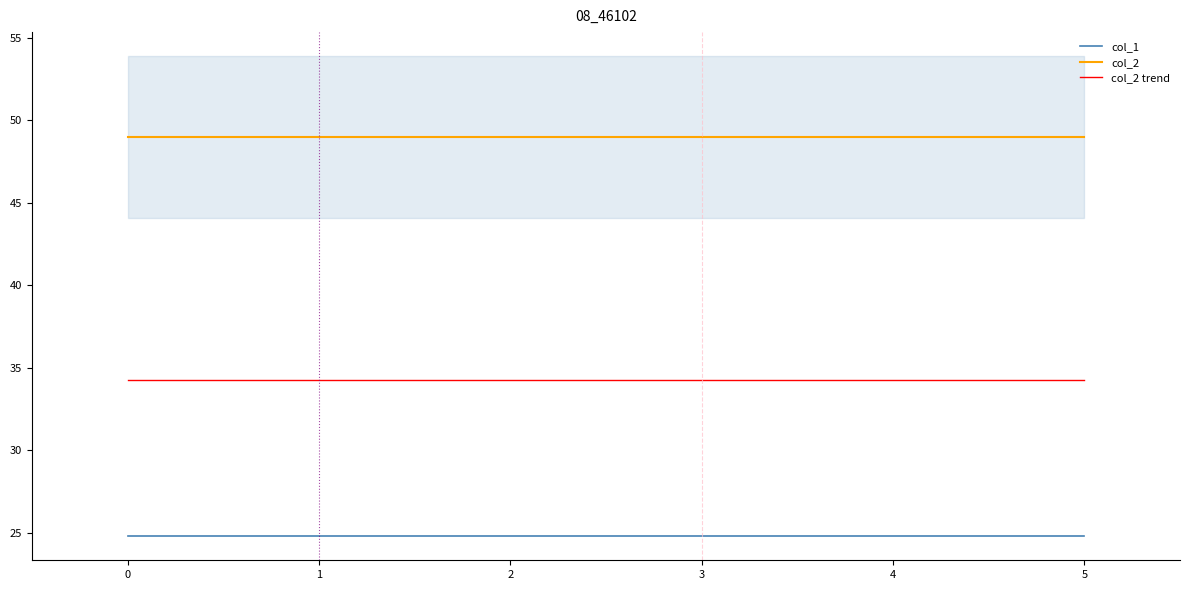

What is the sum of all col_1 values?

148.8